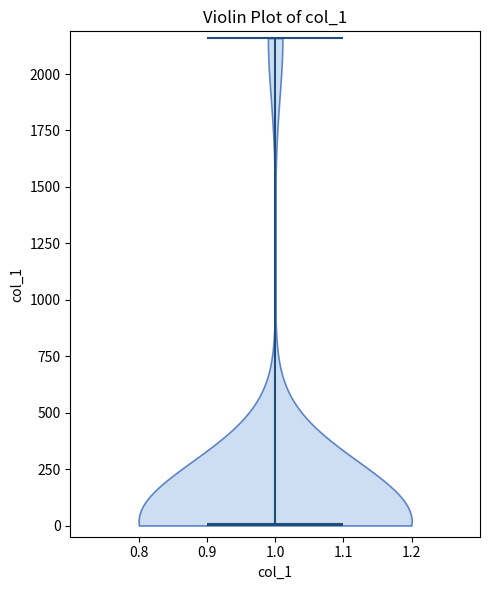

Read this violin plot against the y-axis: where its median line is, and the lowest and highest points the violin reaches. The values are not printed on the chart, so give them approximately, as read against the axis.

median line 0, lowest point 0, highest point 2150